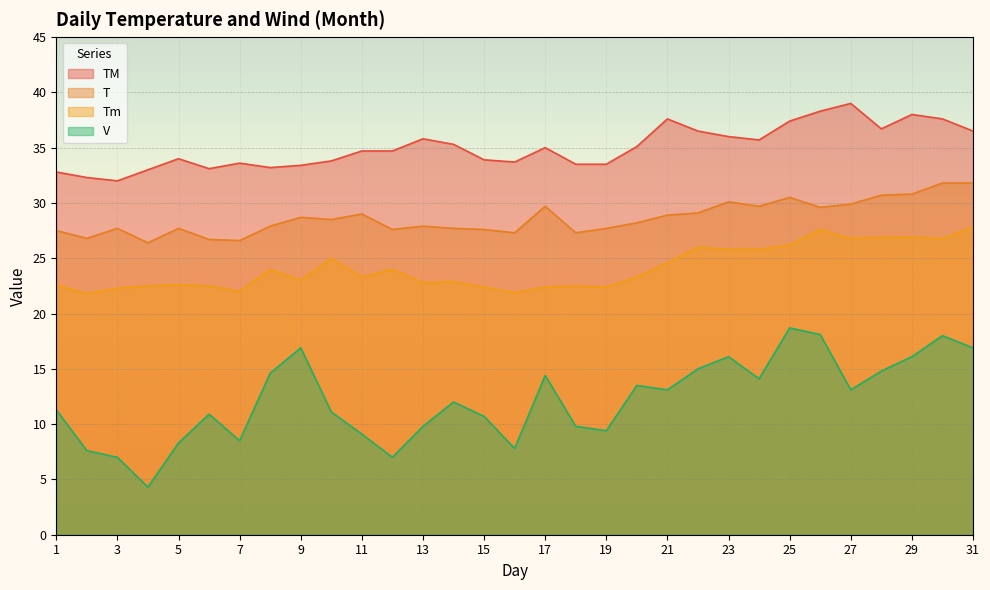

What is the total value across all series at 4?

86.2